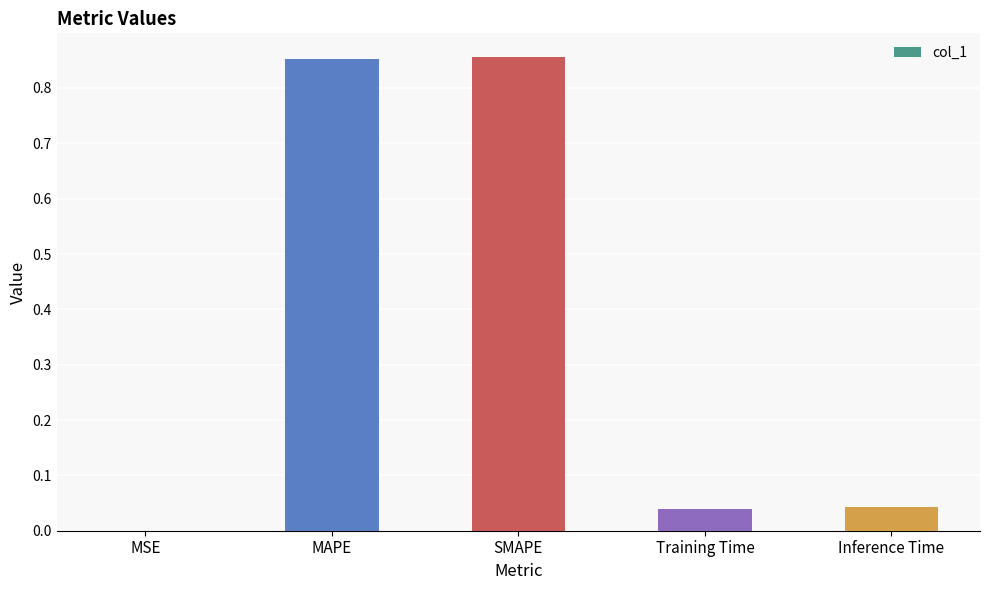

Between MSE and MAPE, which is larger?

MAPE